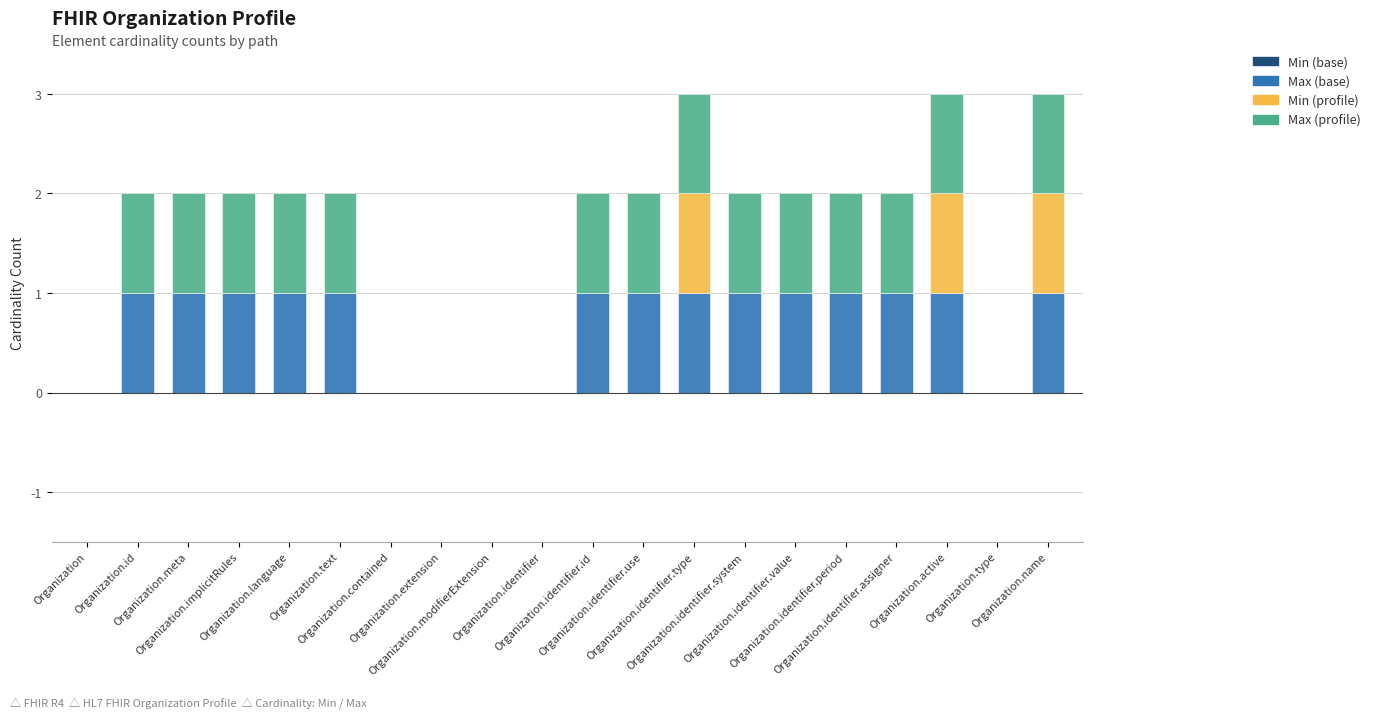

Are the bars grouped side by side (vs. stacked)?

No